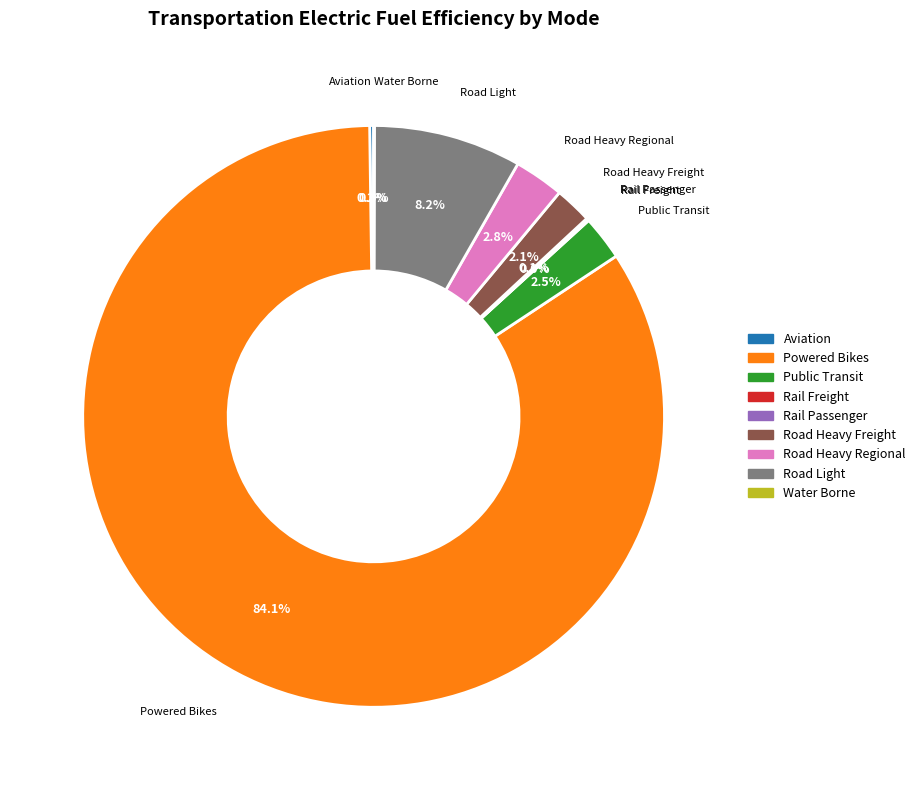

Is Powered Bikes the majority of the pie?

Yes